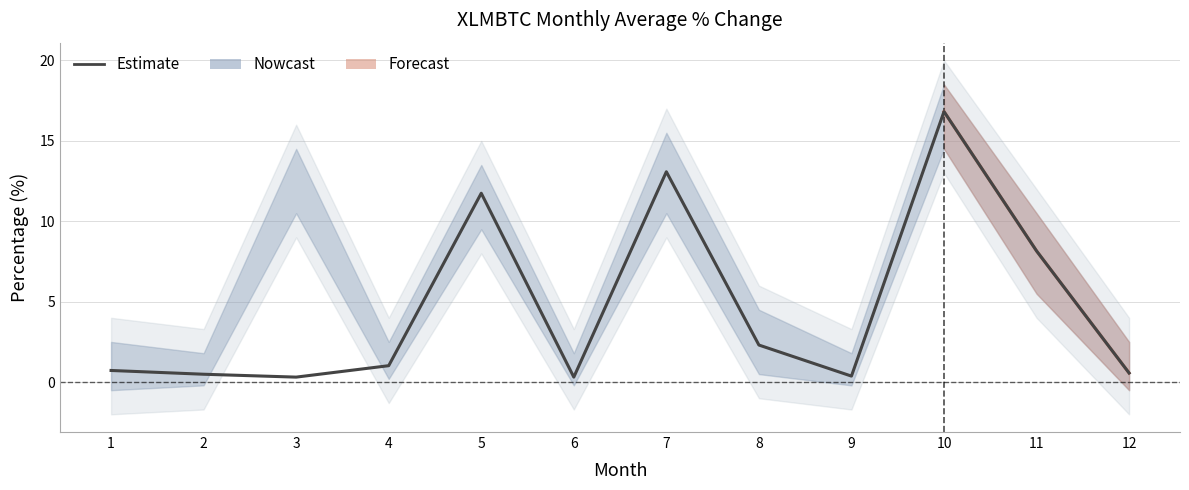

What is the difference between the second highest and minimum values?

12.8